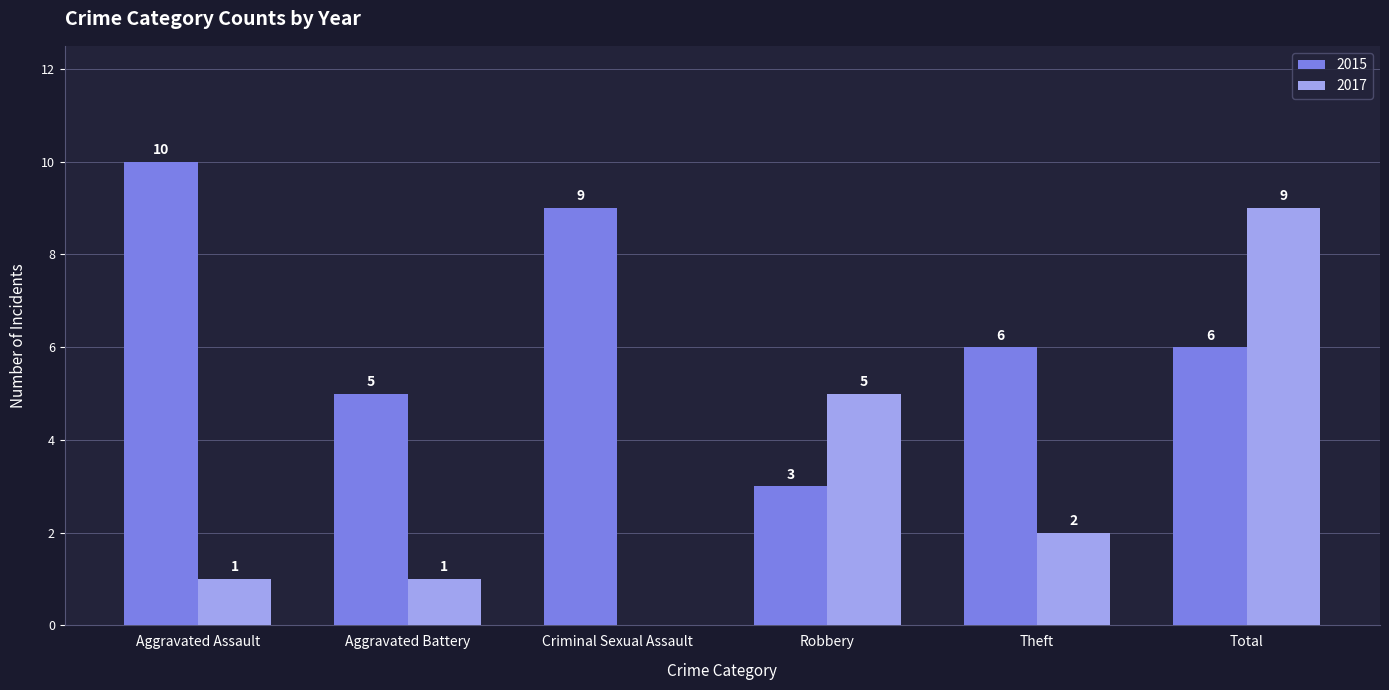

What is the maximum value shown in the chart?

10